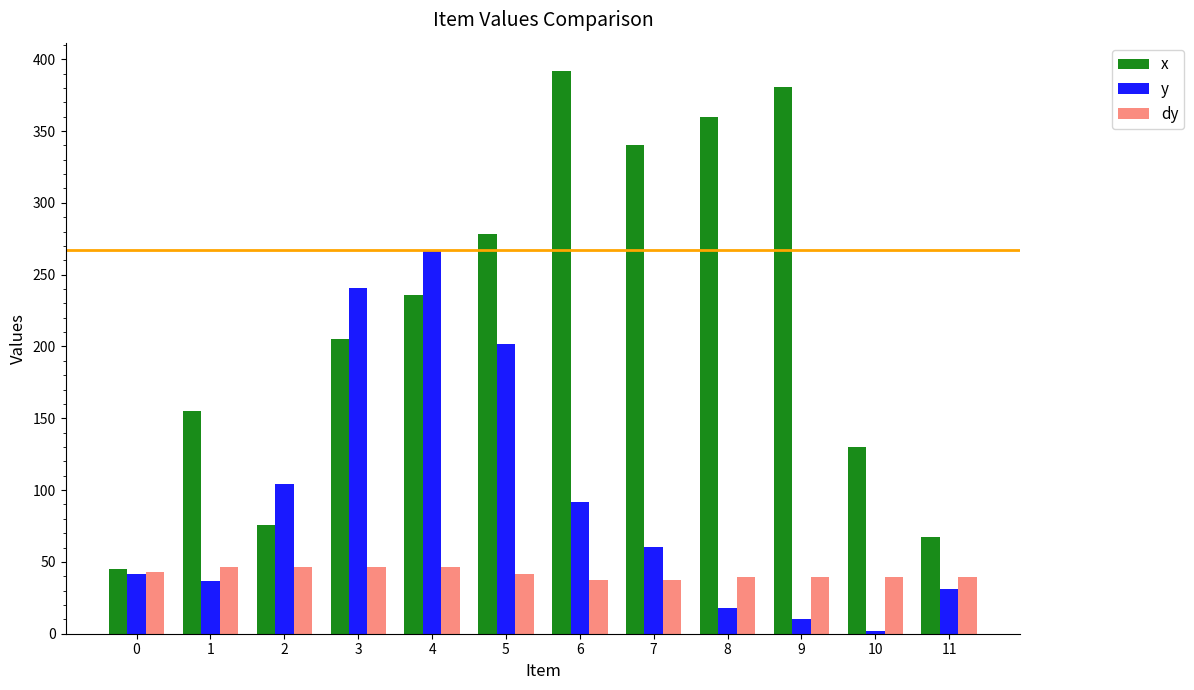

What is the difference between the second highest and minimum values in the dy series?

8.8